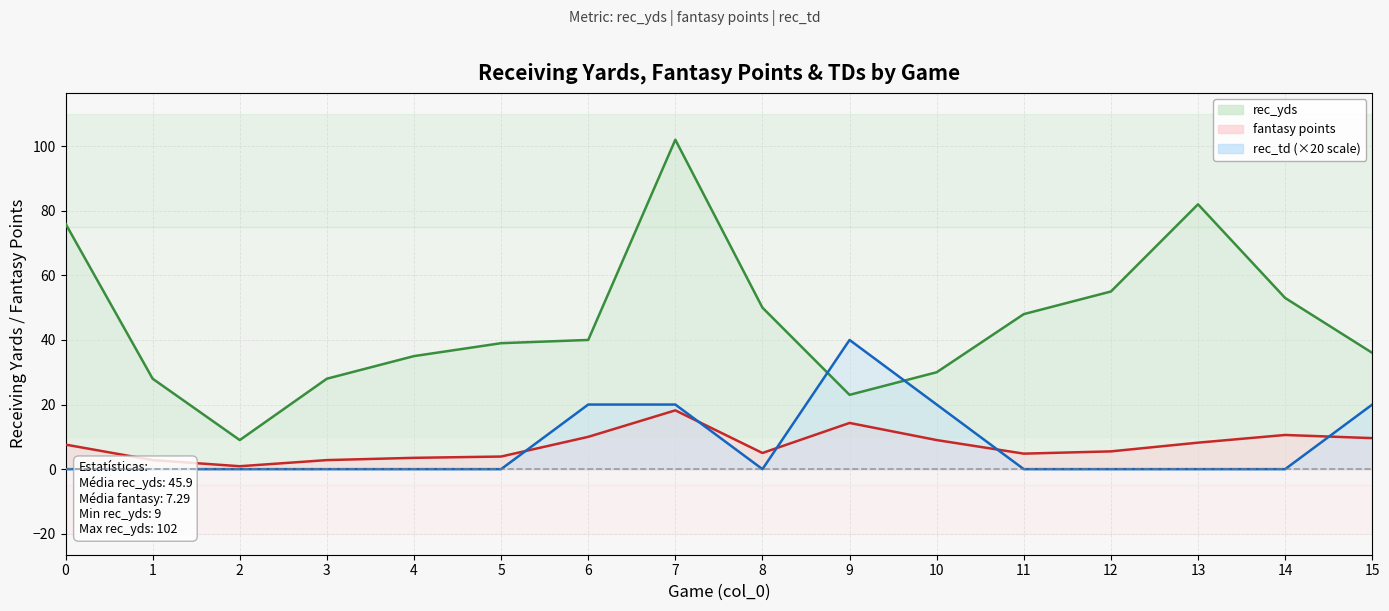

What is the difference between the second highest and minimum values in the rec_td series?

20.0